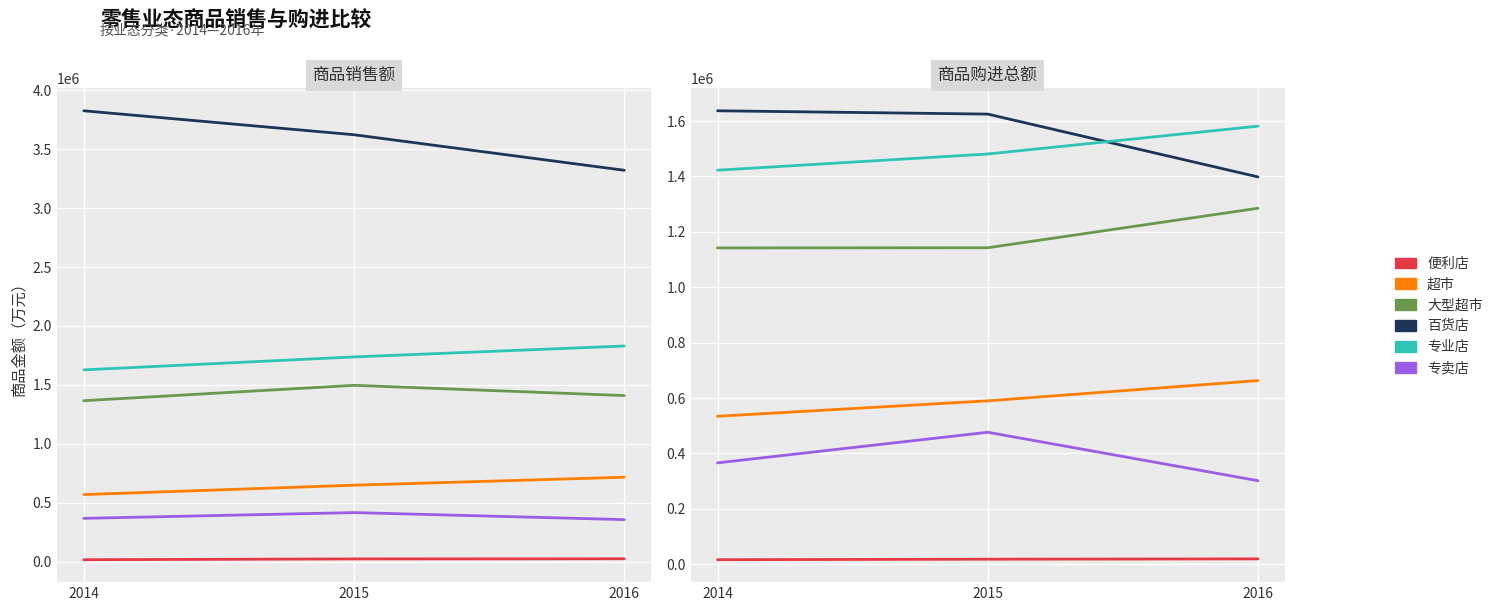

Reading right to left, what are all the values shown in this chart?

便利店: 19179	17984	16205
超市: 662884	589782	534071
大型超市: 1285111	1142531	1141857
百货店: 1398245	1625107	1637072
专业店: 1581669	1481011	1422514
专卖店: 301384	476340	365754